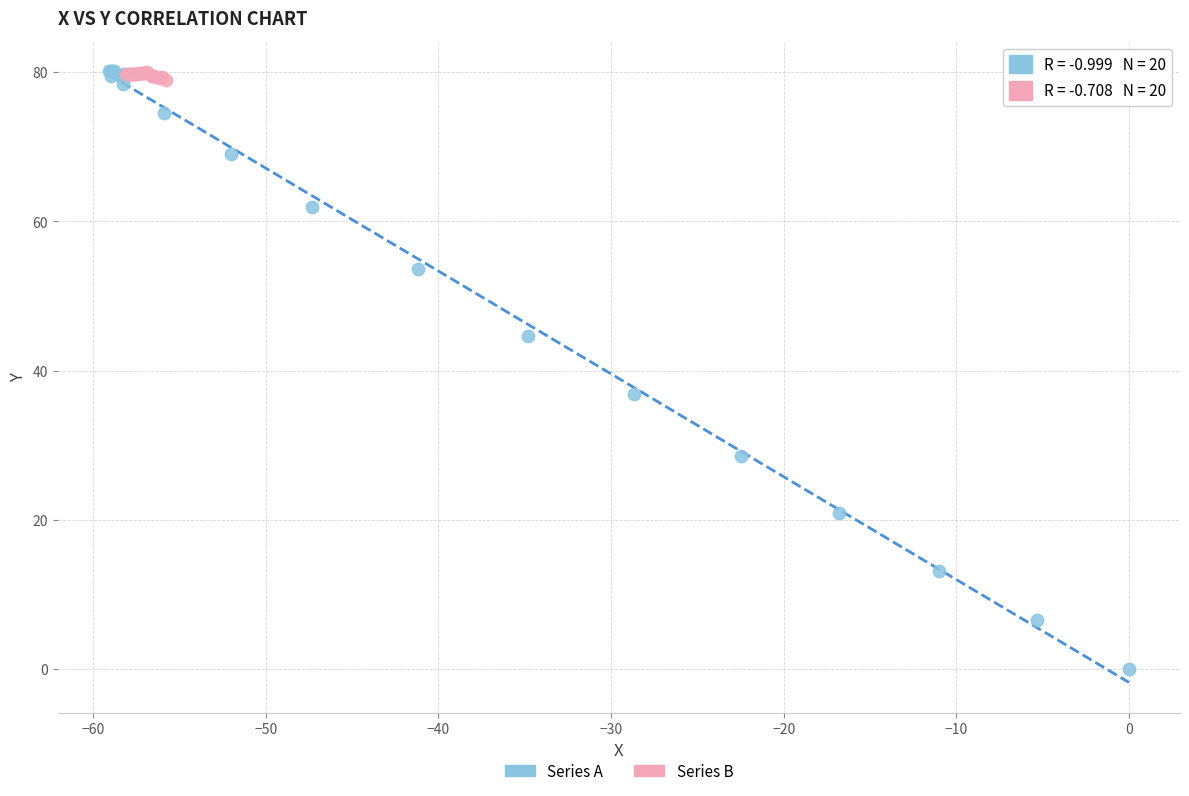

Which series reaches the minimum Y coordinate?

Series A